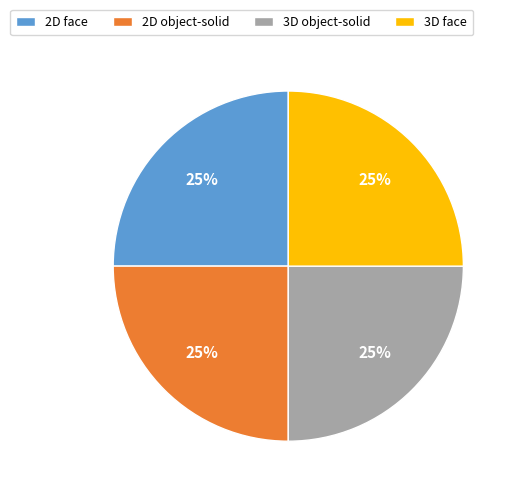

Approximately how many times larger is the value at 2D face compared to 2D object-solid?

1.0